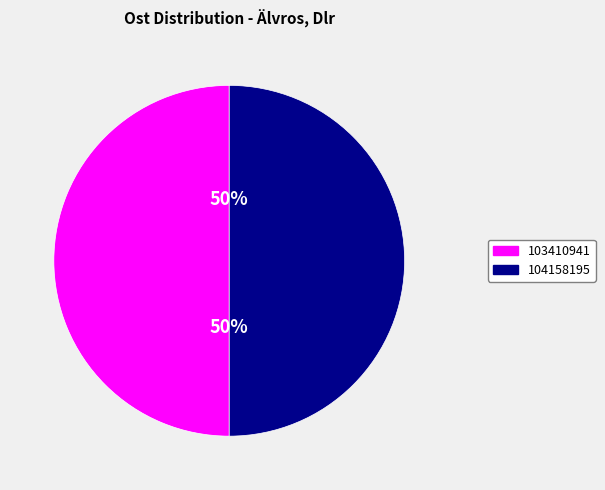

Count the number of slices in the pie.

2